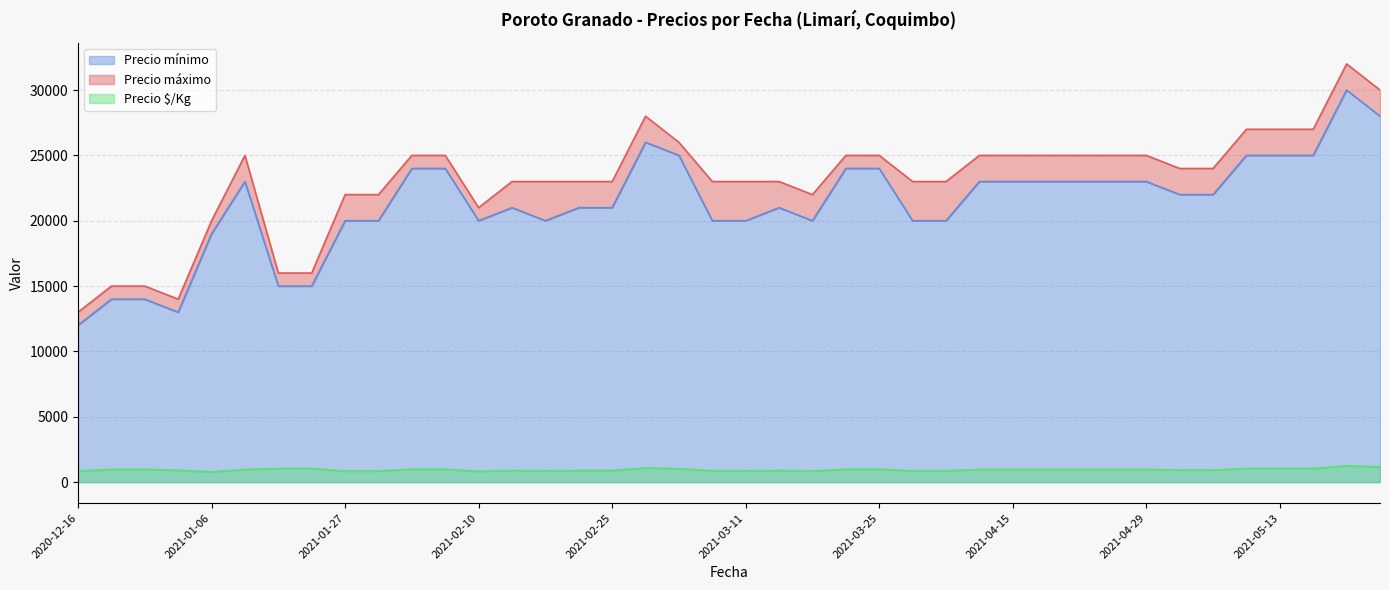

At which label does Precio mínimo reach its minimum?

2020-12-16